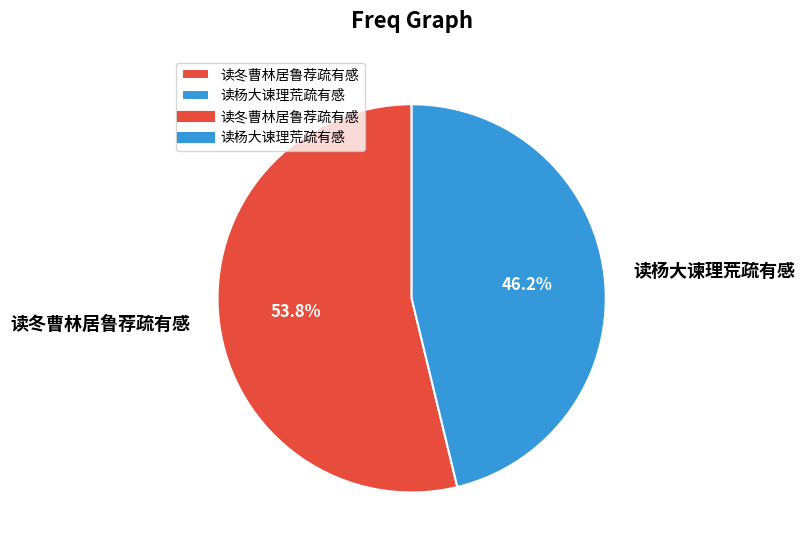

Is there any slice that represents more than half of the pie?

Yes